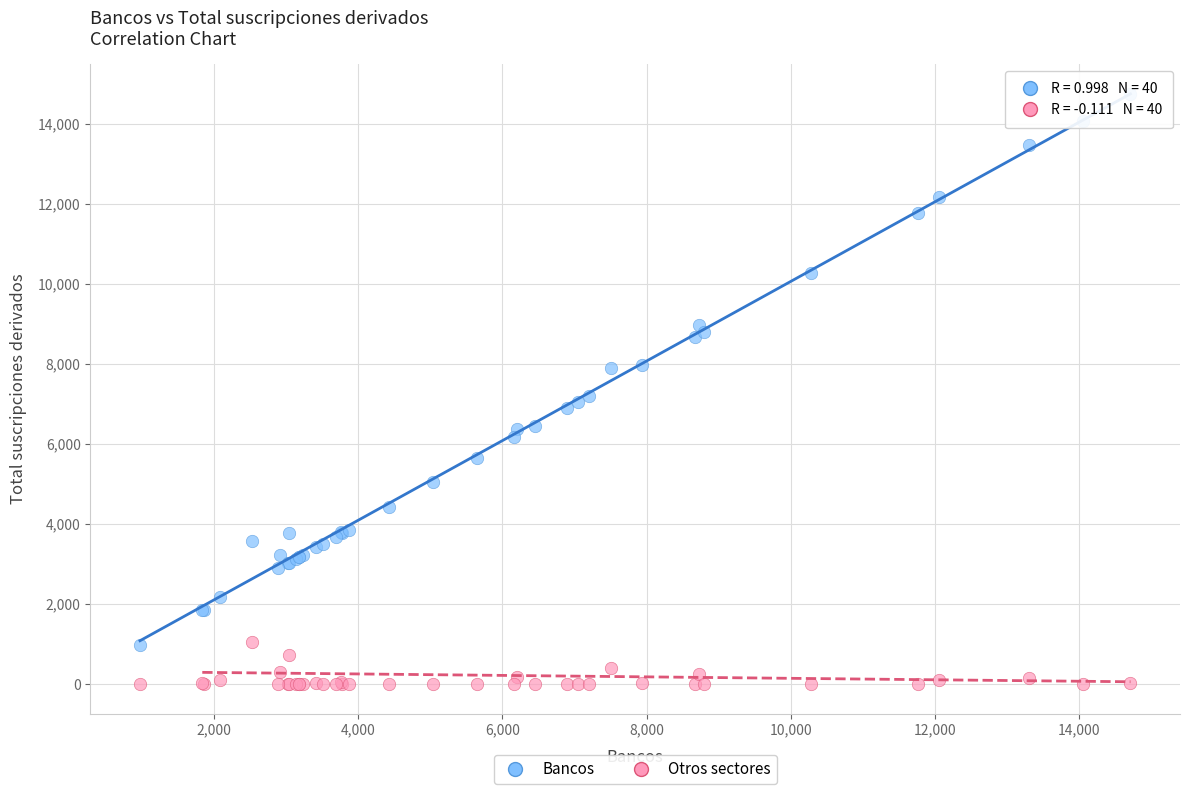

What are all the series names shown in the legend?

Bancos, Otros sectores